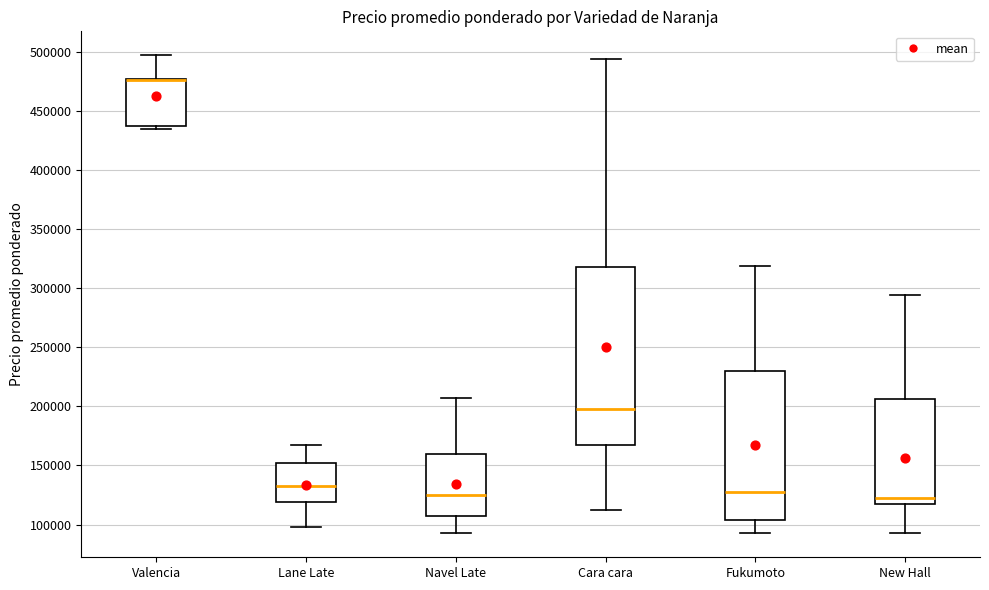

Comparing the boxes themselves (not the whiskers), which one is the tallest?

Cara cara